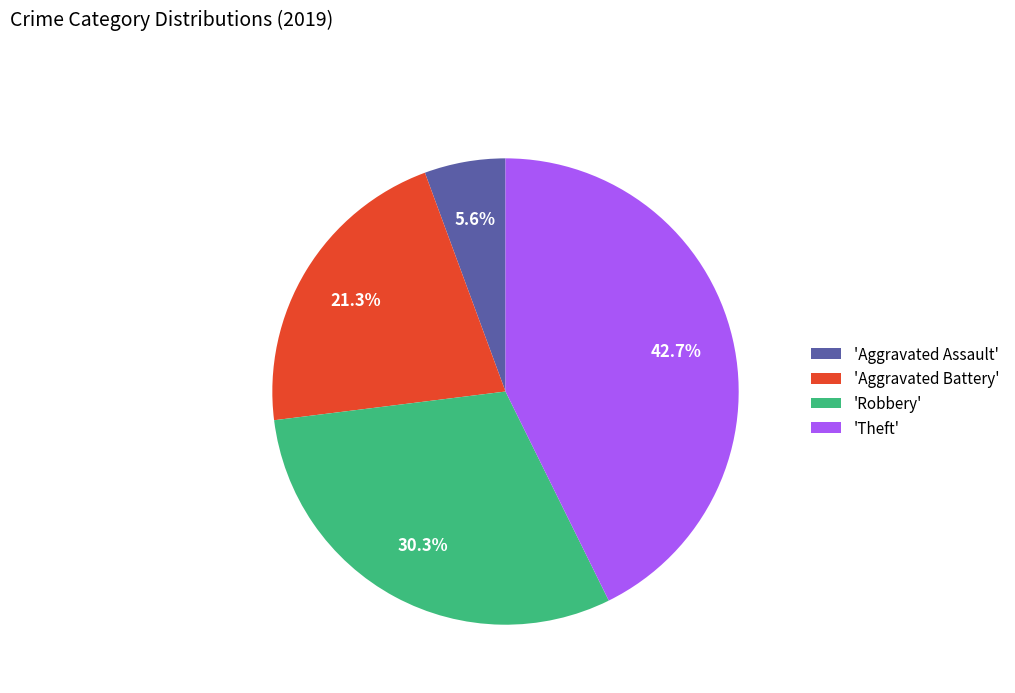

Is the sum of 'Aggravated Battery' and 'Robbery' greater than half?

Yes